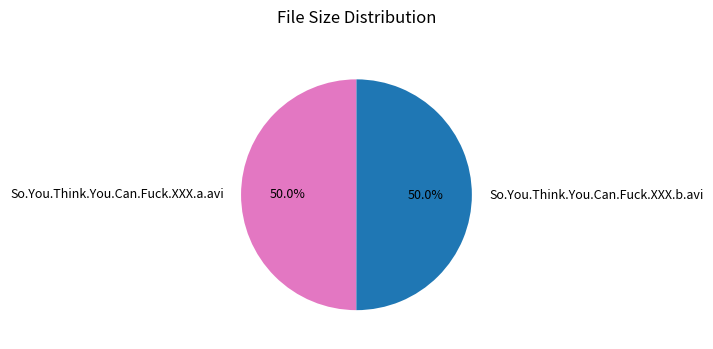

What is the ratio of the value at So.You.Think.You.Can.Fuck.XXX.a.avi to the value at So.You.Think.You.Can.Fuck.XXX.b.avi?

1.0